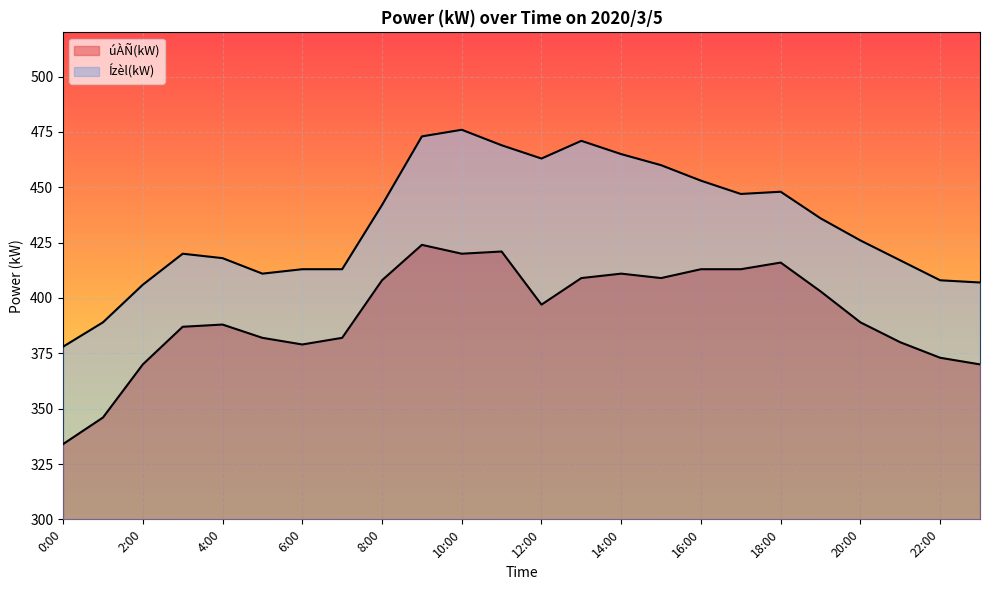

Where is the first local minimum for Ízèl(kW)?

5:00